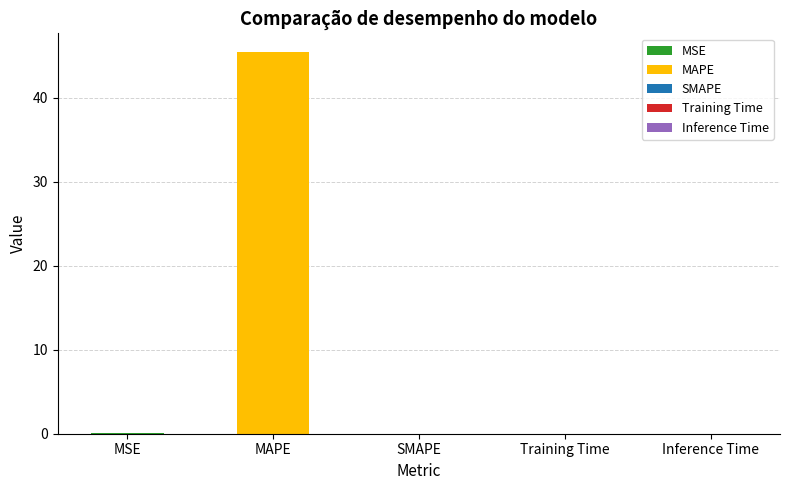

What is the greatest value displayed?

45.4